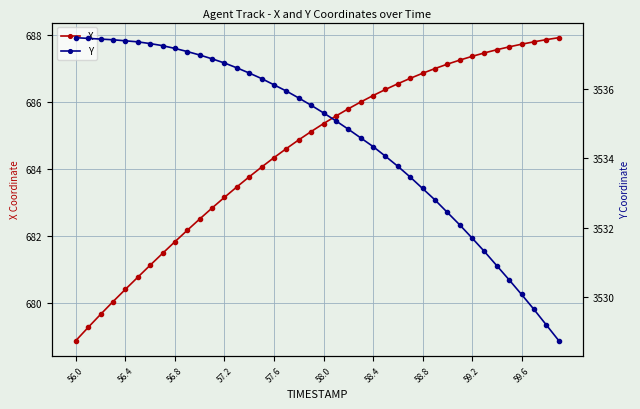

True or false: Y and X intersect in this chart.

False